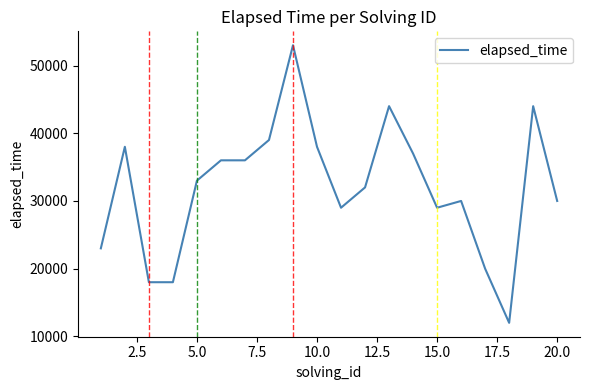

What is the average value?

31950